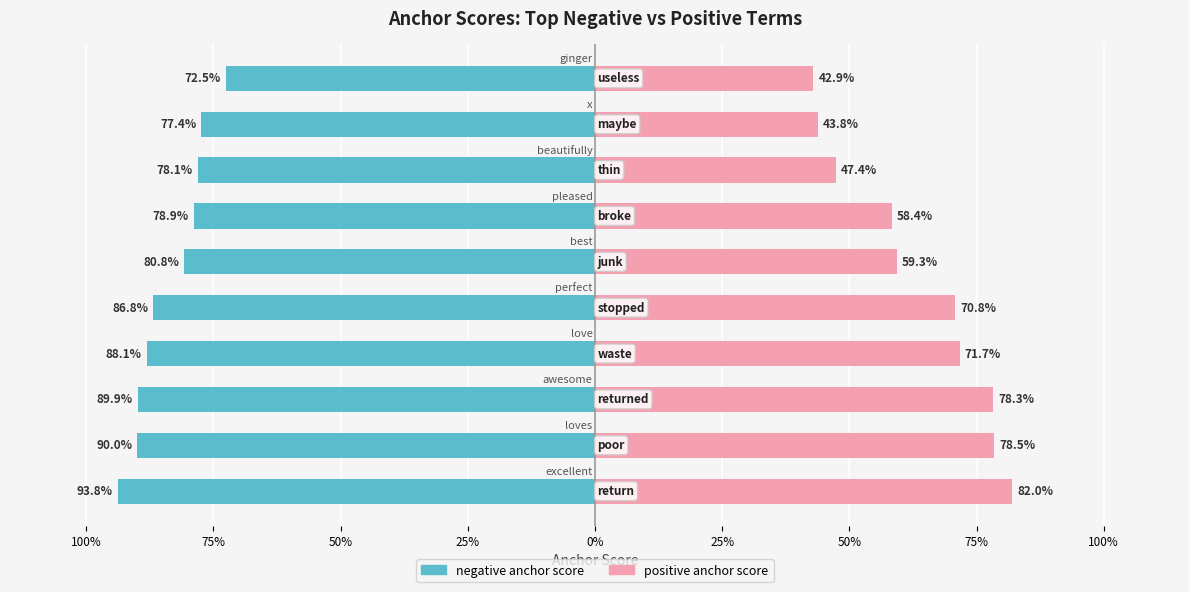

Is it true that positive anchor score equals 0.6 at 25%?

True